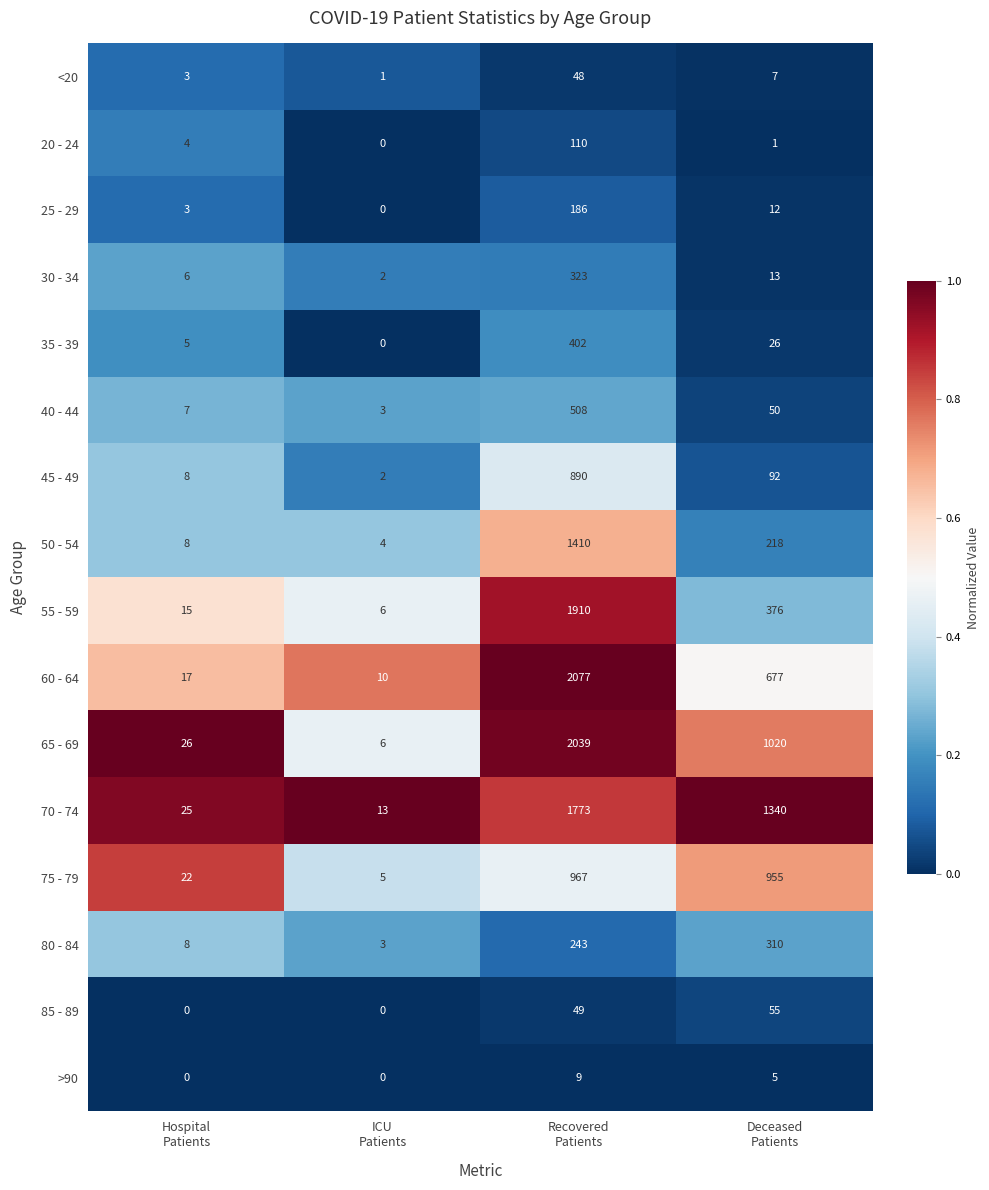

What is the maximum value shown in the chart?

2077